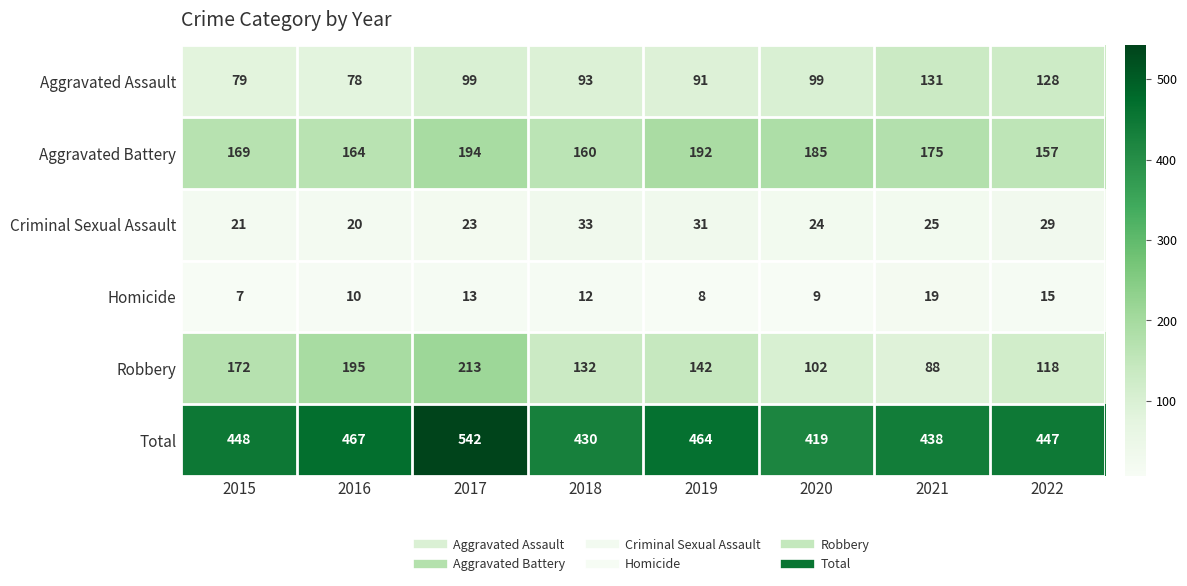

Which series changed the most between 2018 and 2022?

Aggravated Assault